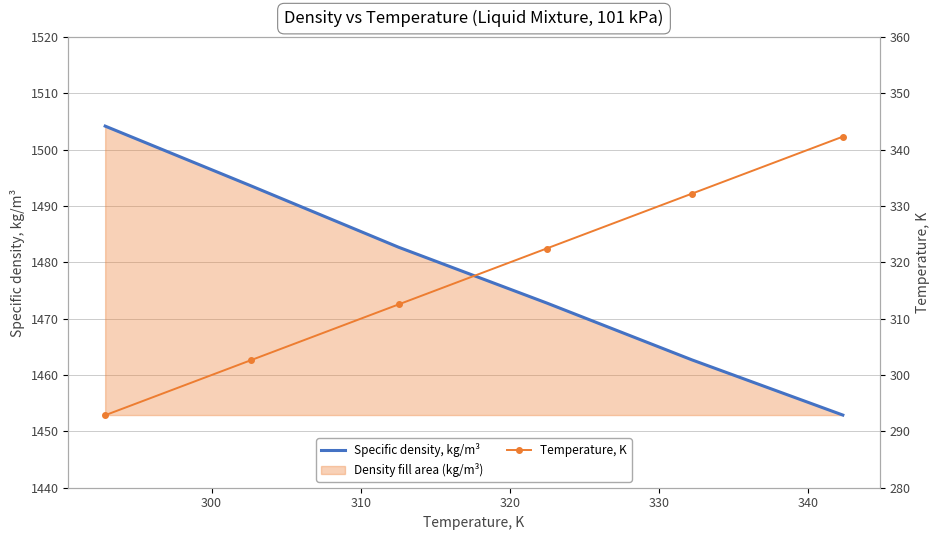

True or false: Specific density, kg/m³ and Temperature, K cross at least once.

False